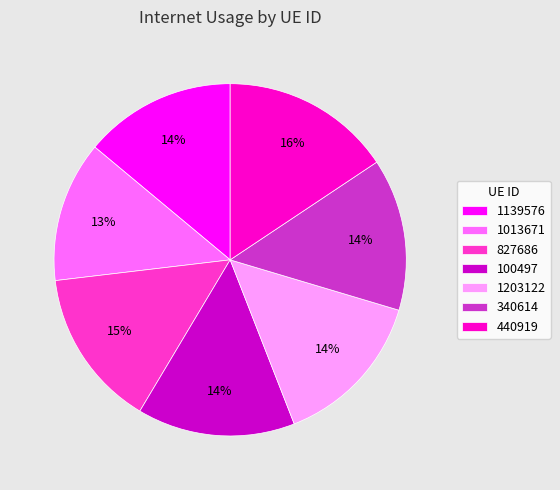

Which slice is the largest?

440919